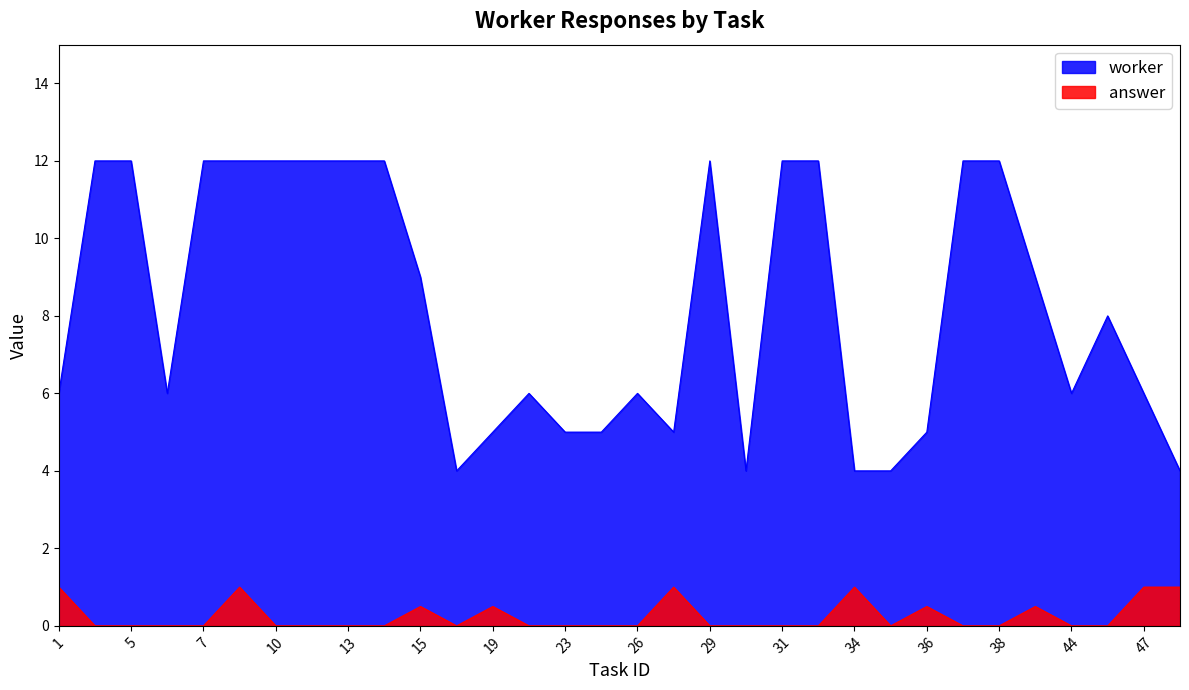

At which category does the chart reach its minimum across all series?

18